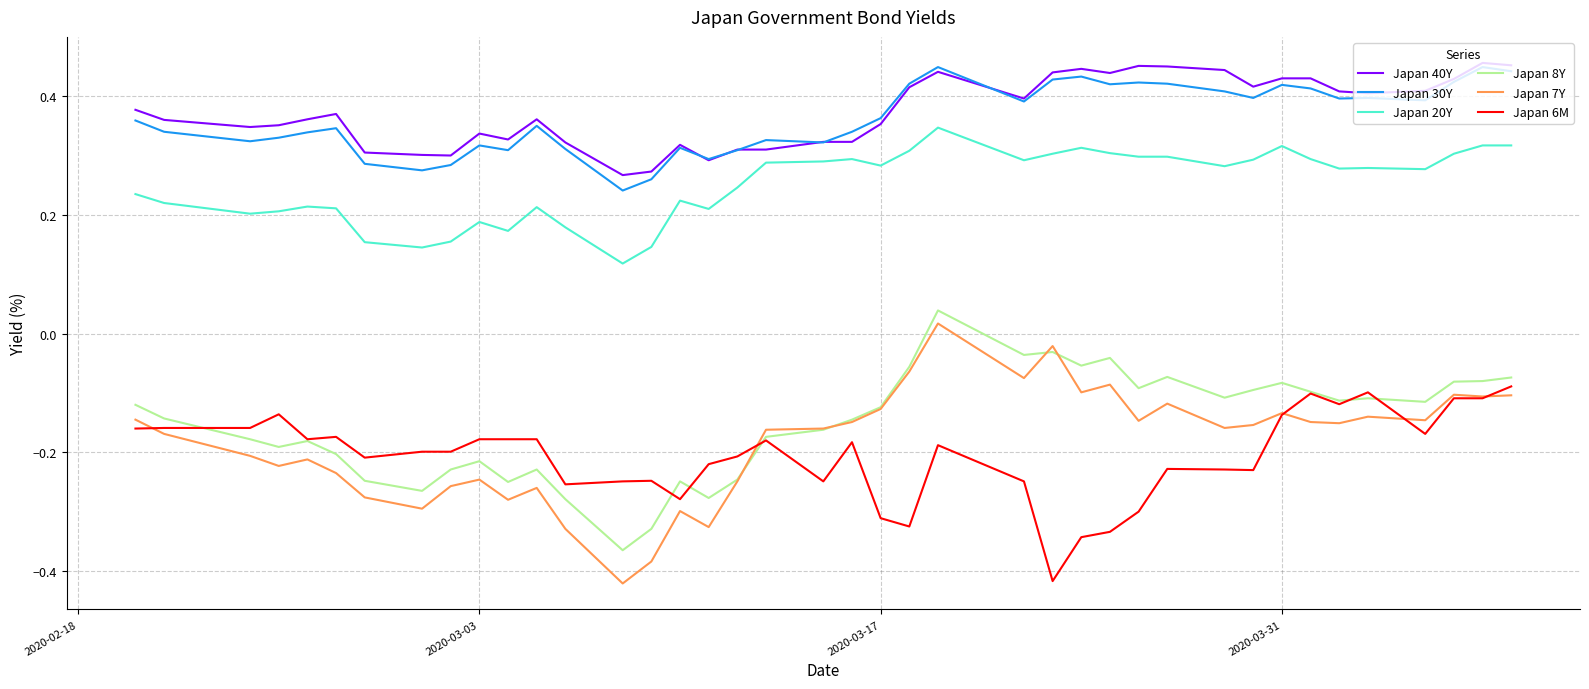

Which series has the widest spread of values?

Japan 7Y